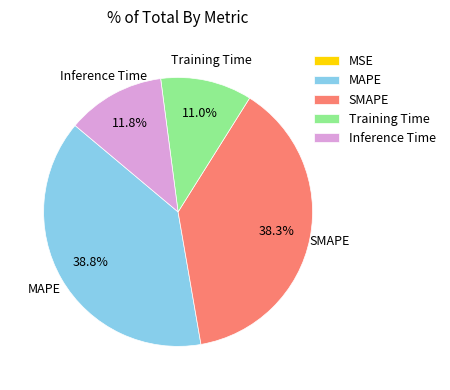

Does MAPE account for over 50% of the chart?

No